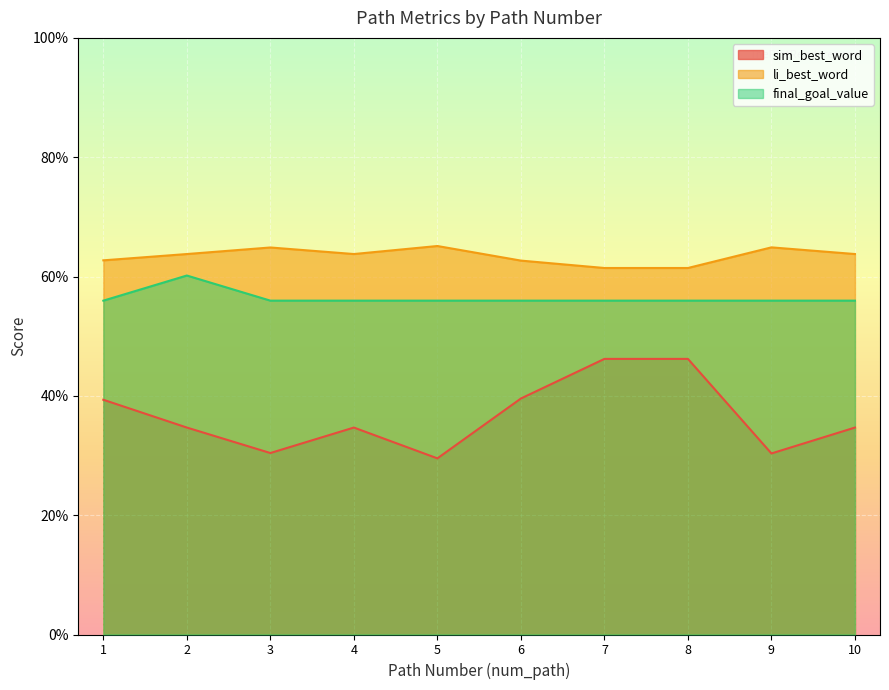

Which series changed the most between 3 and 6?

sim_best_word